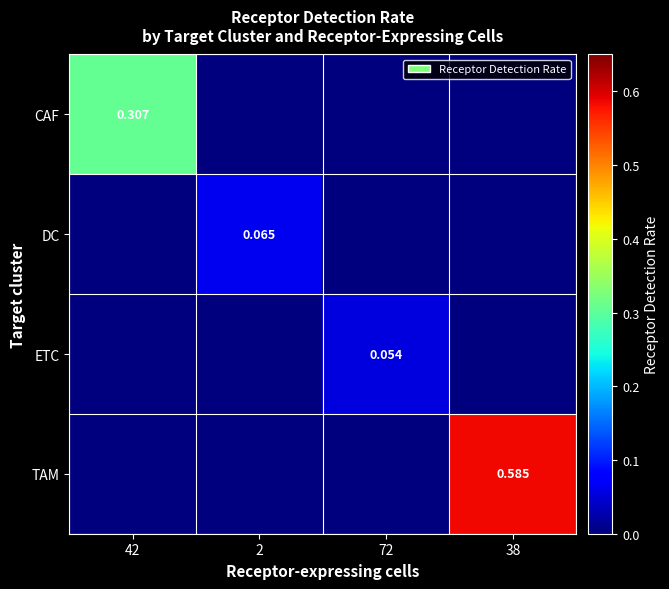

How many series are shown in this chart?

4